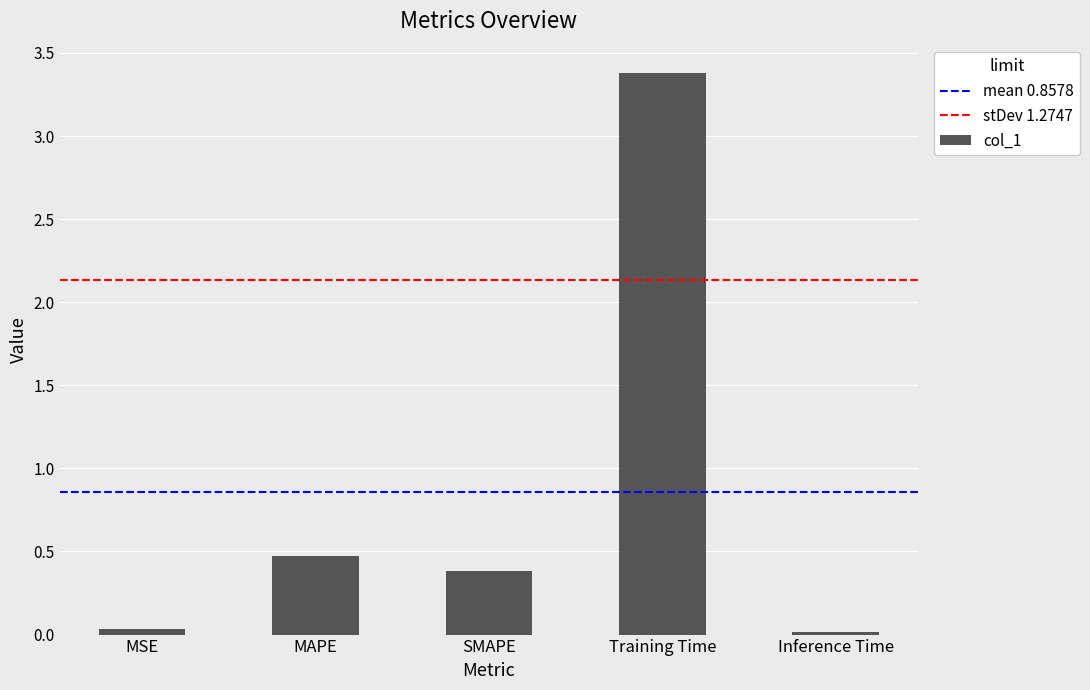

Read the value at MAPE.

0.5